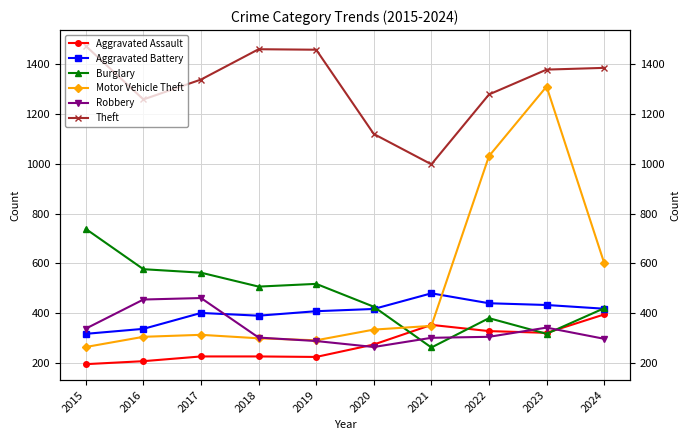

Between which two adjacent categories do Burglary and Robbery first intersect?

2020 and 2021